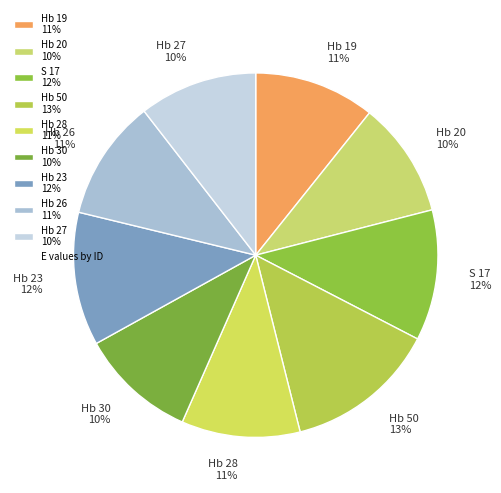

How many slices are in this pie chart?

9